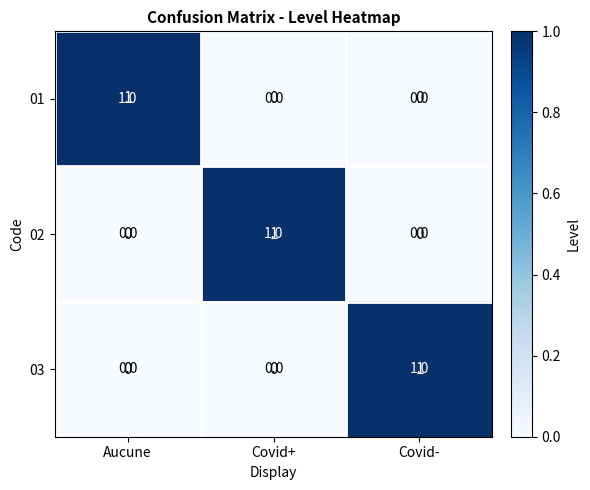

The value of 03 at Covid- is 1. True or false?

True